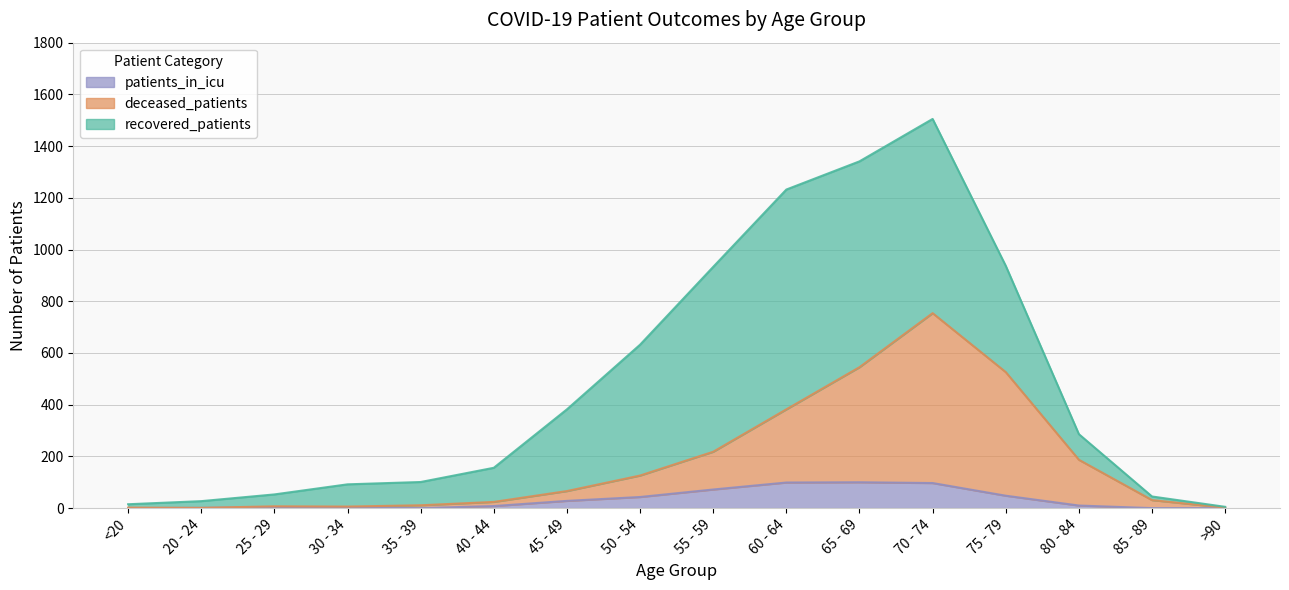

What is the total value across all series at 70 - 74?

1505